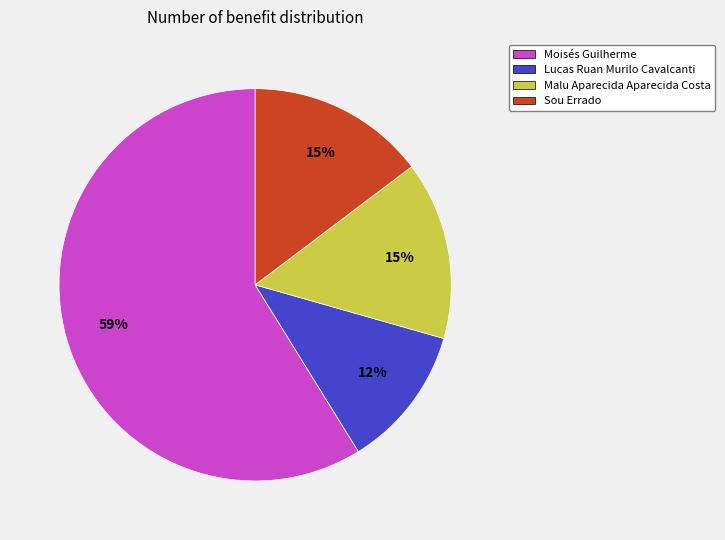

To the nearest percent, what is the average slice percentage?

25%